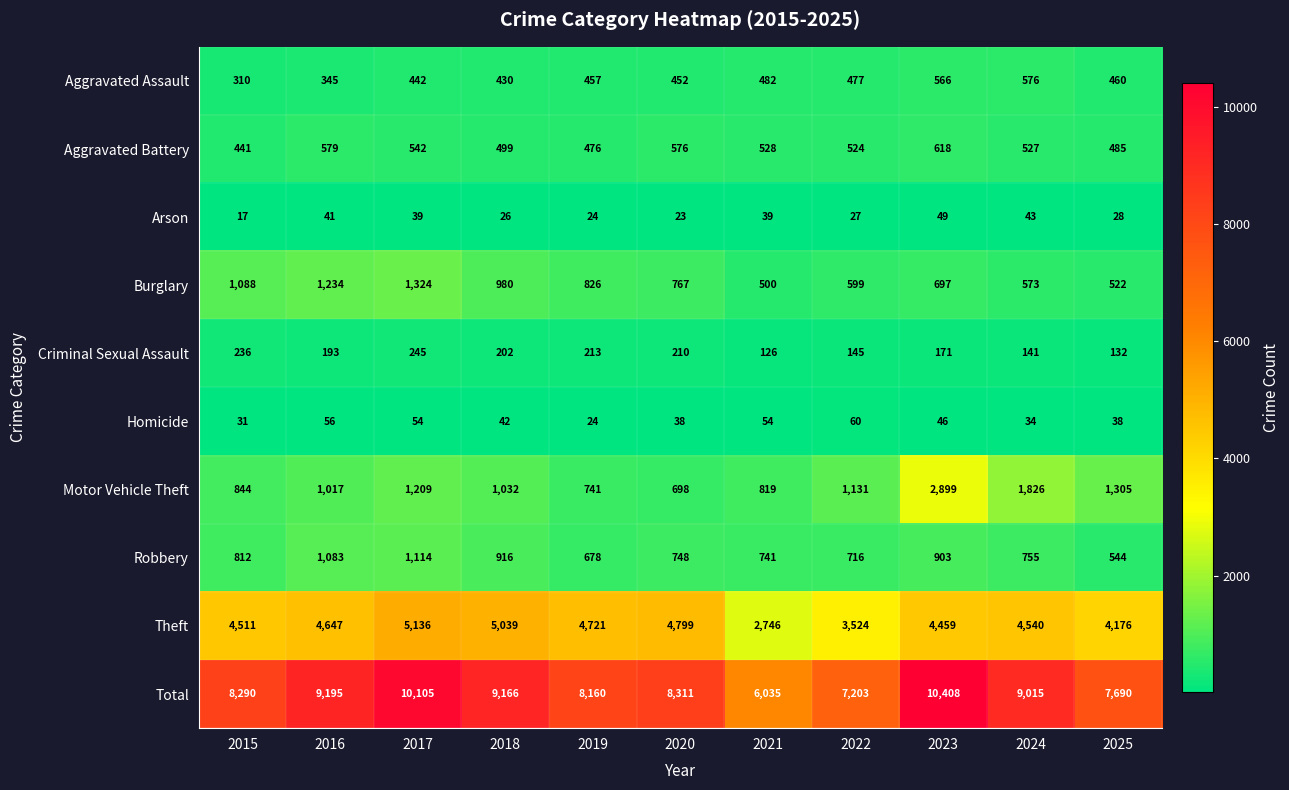

At which category does the chart reach its peak across all series?

2023